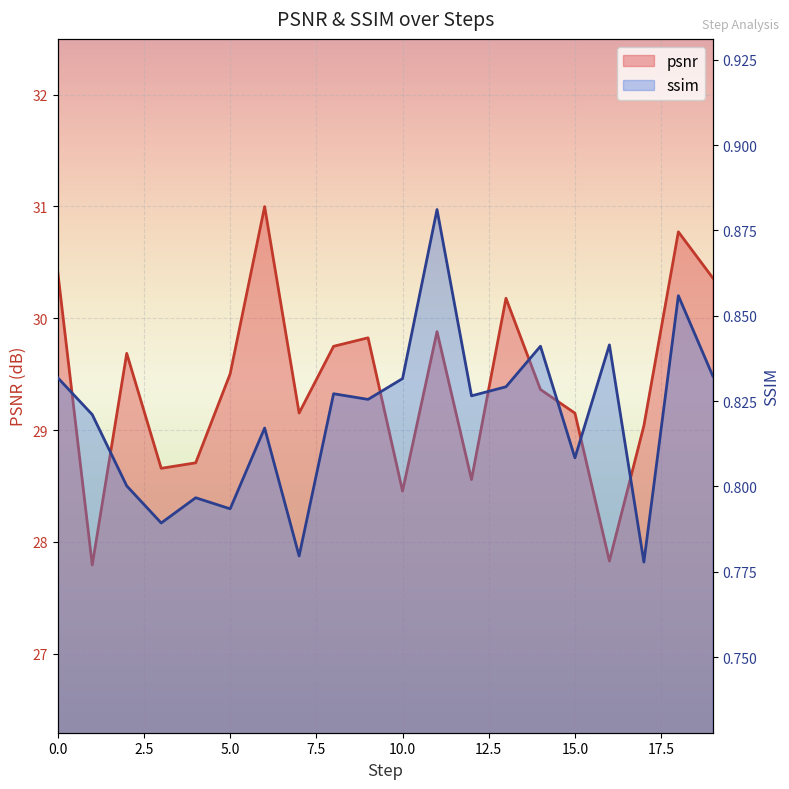

True or false: ssim has a value of 0.3 at 12.

False